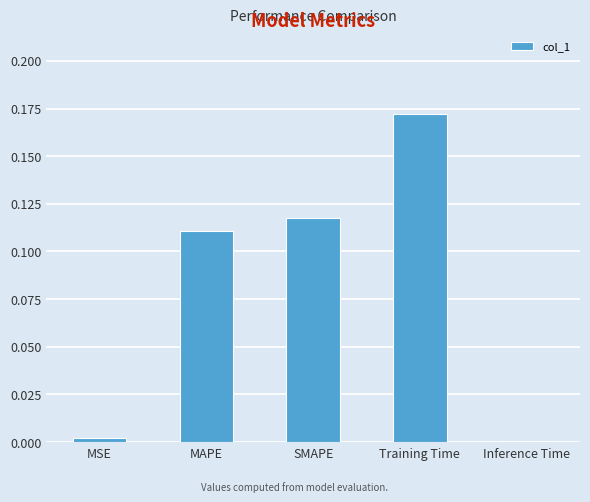

Where is the data nearest to the value 0?

Inference Time